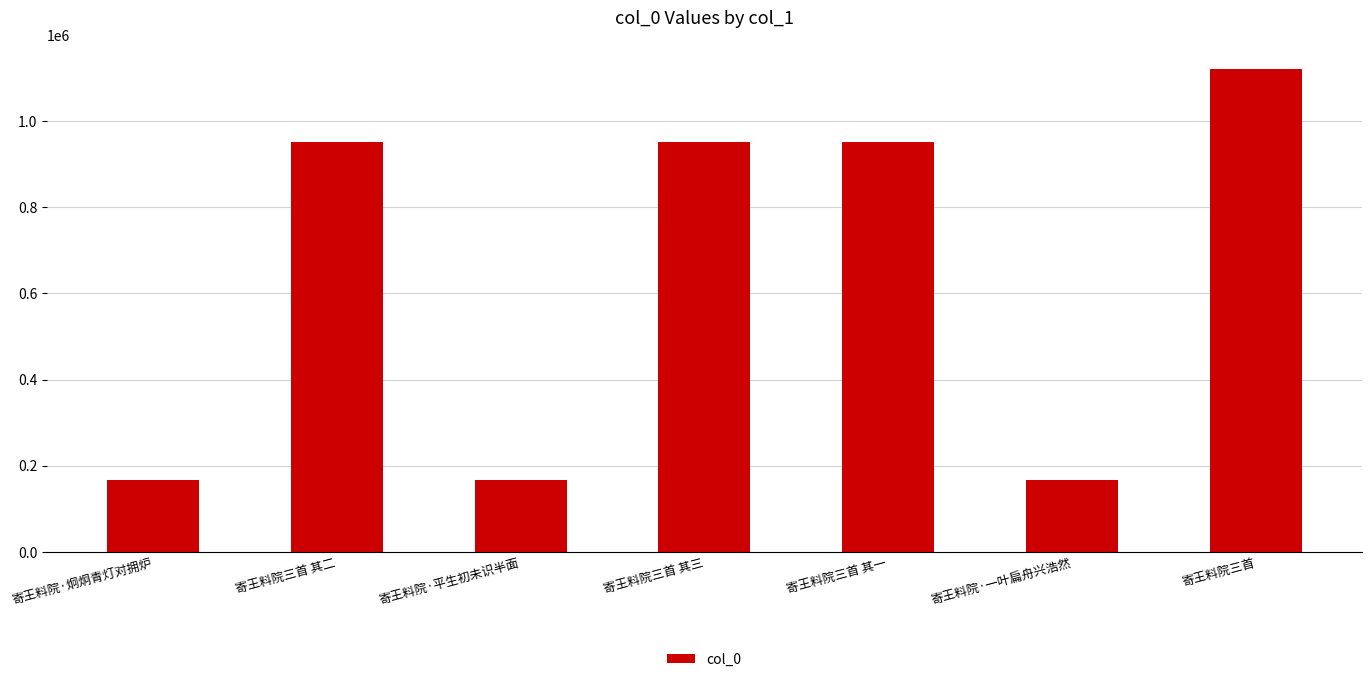

What is the difference between the second highest and minimum values?

782541